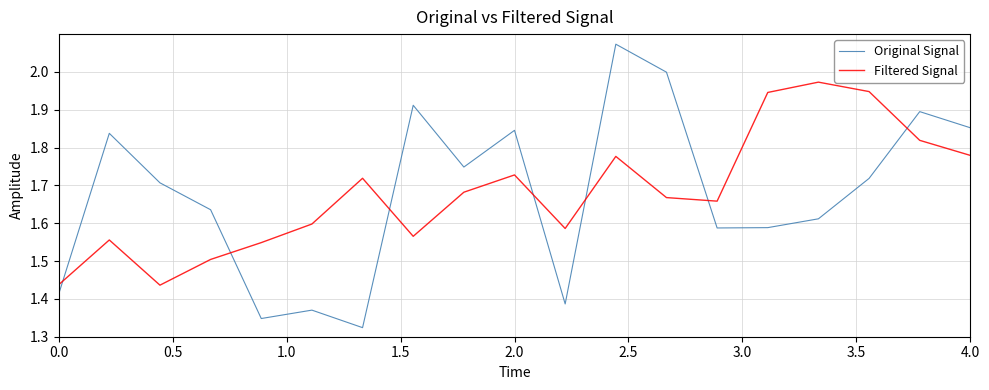

Rank the series by their maximum value, from lowest to highest.

Filtered Signal, Original Signal